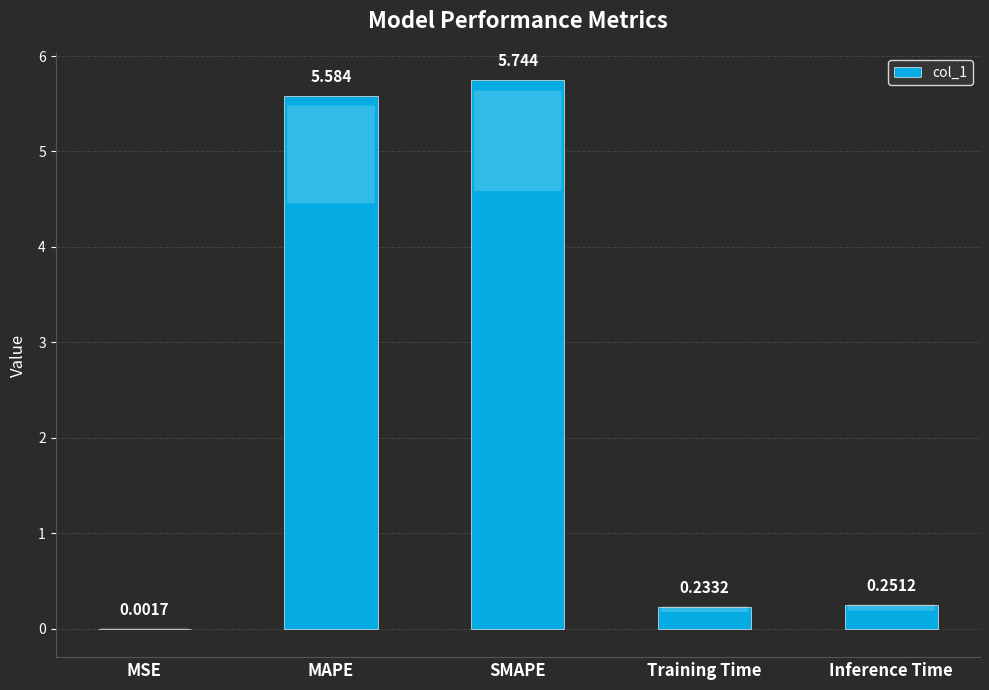

Between MSE and MAPE, which is larger?

MAPE